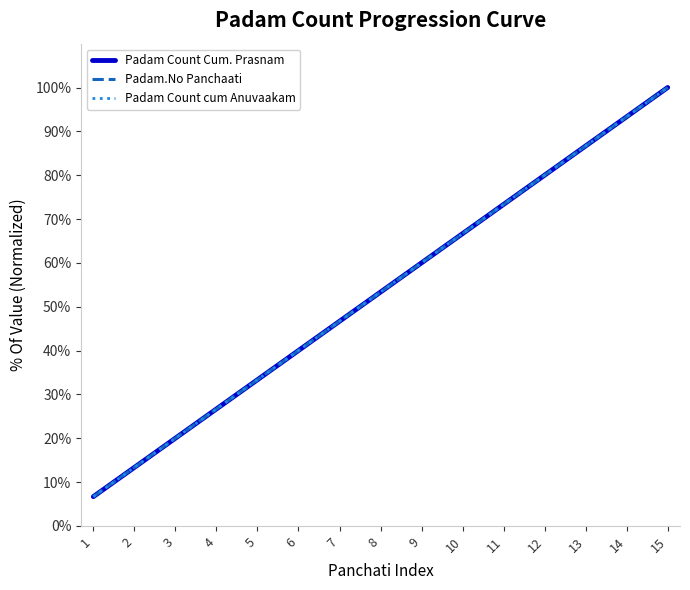

Reading left to right, list all the values displayed in this chart.

Padam Count Cum. Prasnam: 6.7	13.3	20.0	26.7	33.3	40.0	46.7	53.3	60.0	66.7	73.3	80.0	86.7	93.3	100.0
Padam.No Panchaati: 6.7	13.3	20.0	26.7	33.3	40.0	46.7	53.3	60.0	66.7	73.3	80.0	86.7	93.3	100.0
Padam Count cum Anuvaakam: 6.7	13.3	20.0	26.7	33.3	40.0	46.7	53.3	60.0	66.7	73.3	80.0	86.7	93.3	100.0